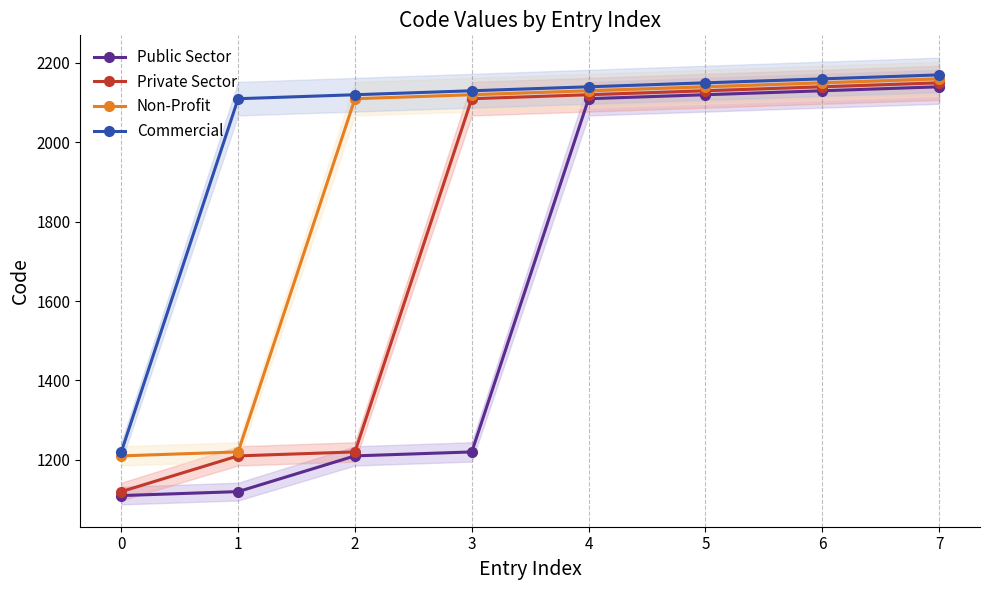

What is the total value across all series at 2?

6660